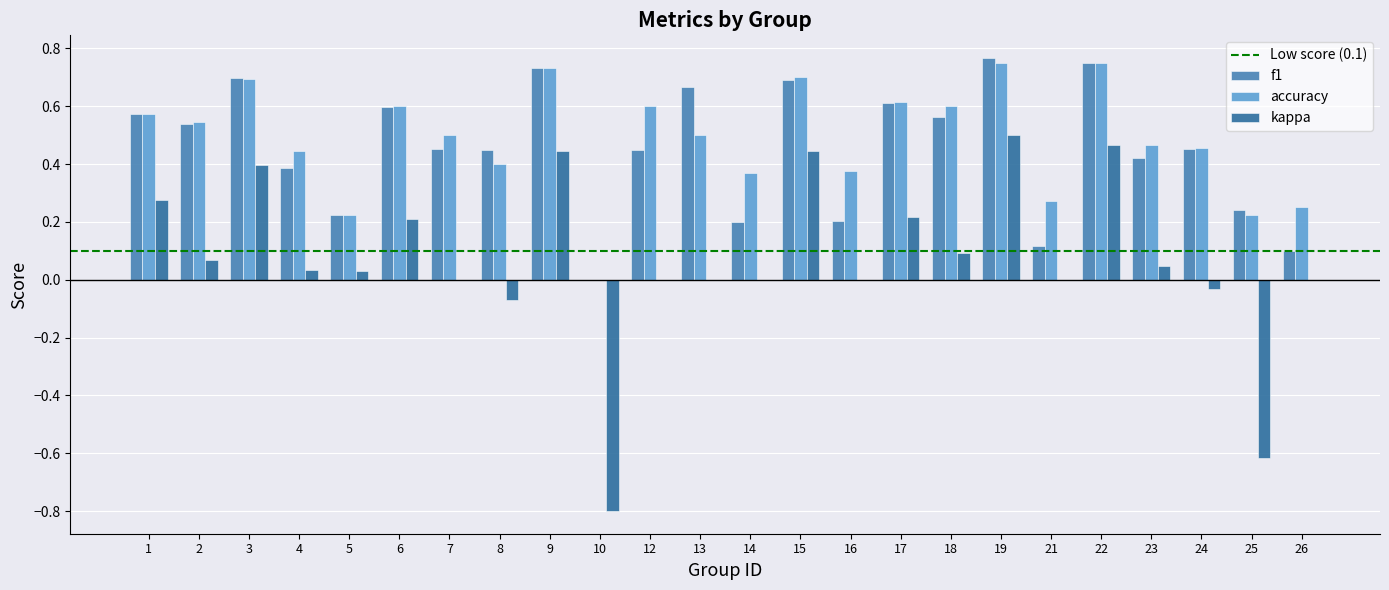

The kappa series shows 0.0 at 23. True or false?

False